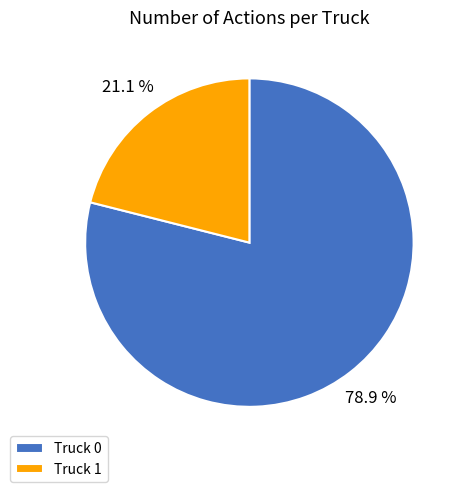

Approximately how many times larger is the value at Truck 1 compared to Truck 0?

0.3